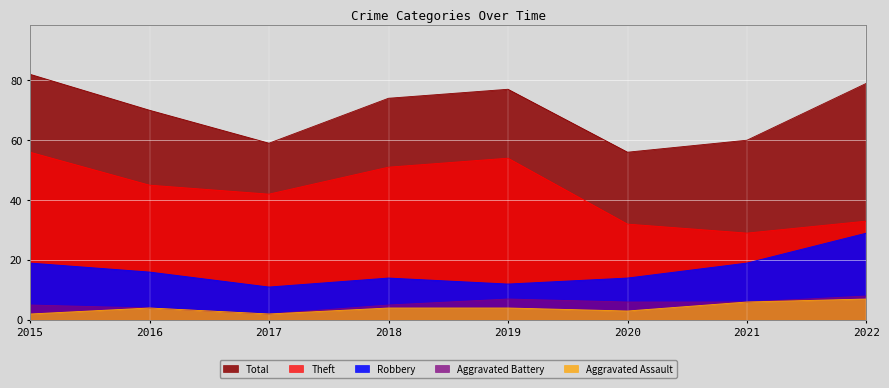

At which label does Robbery first exceed 16?

2015